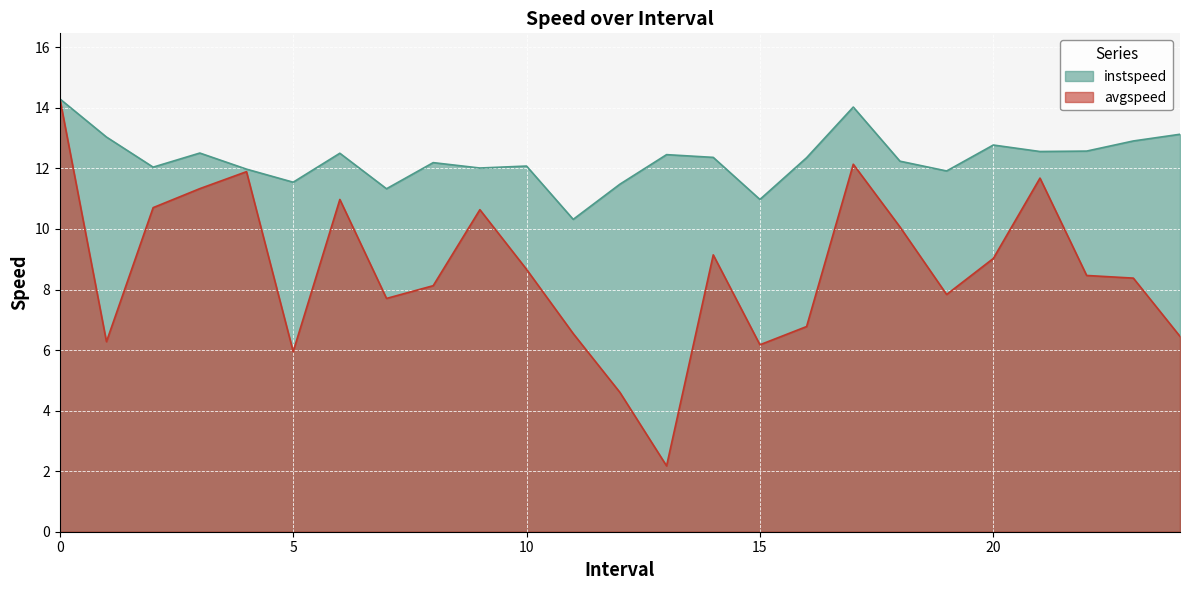

Which category has the lowest value in the instspeed series?

11.0